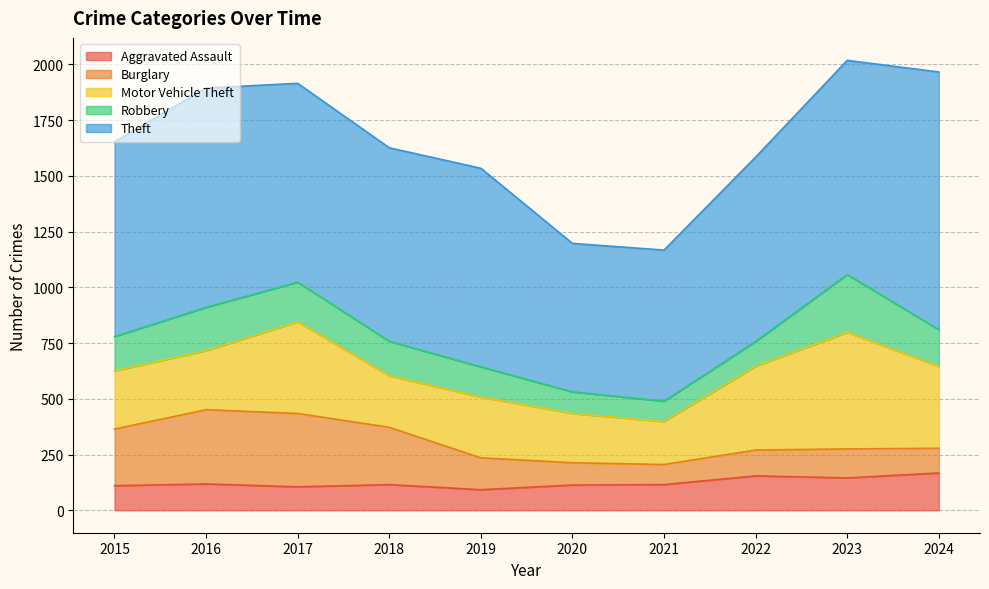

Which label corresponds to the largest value in the chart?

2024